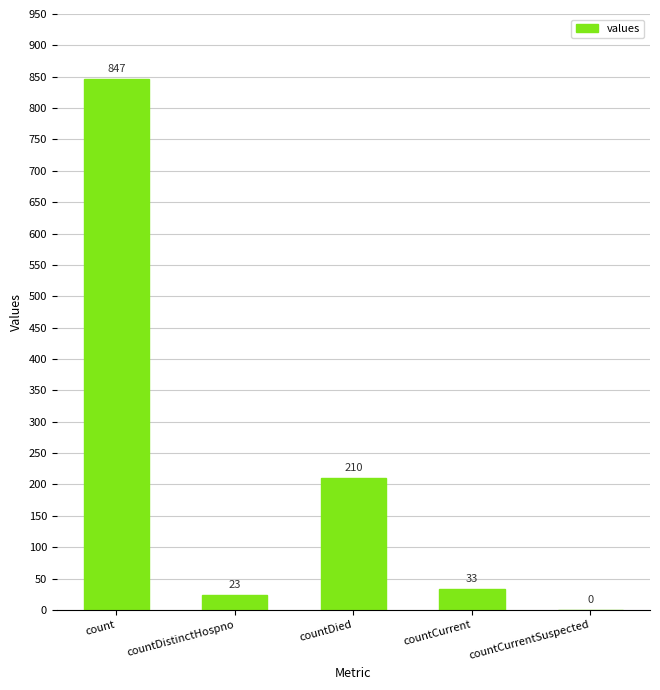

What is the change in value from countDied to countCurrent?

-177